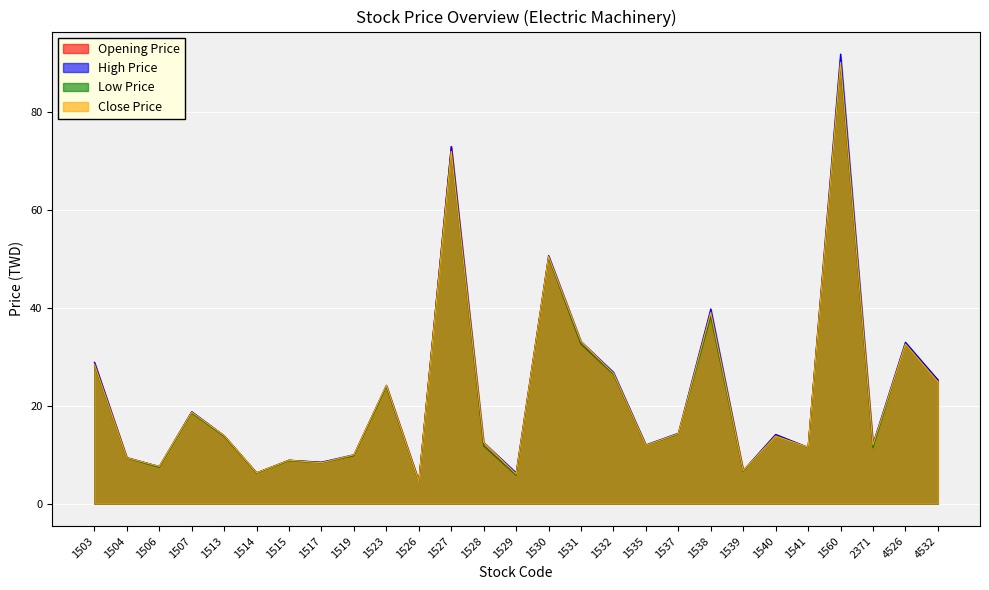

How many lines are shown in the chart?

4